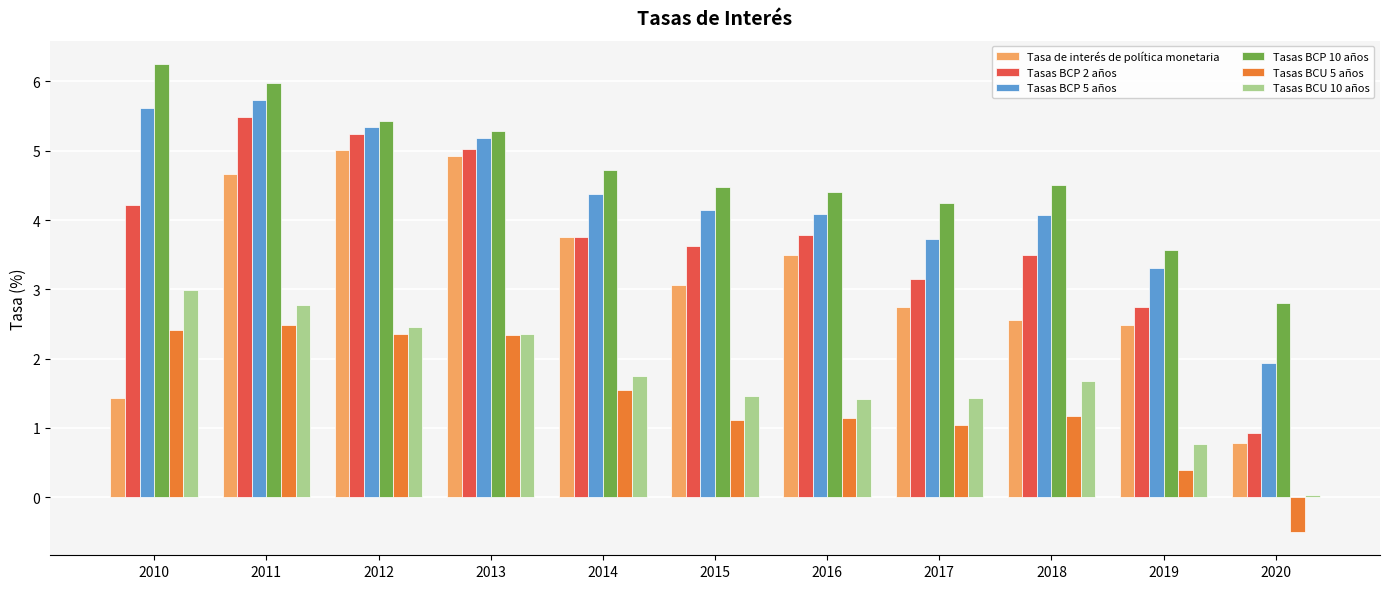

Which series has the largest total across all categories?

Tasas BCP 10 años